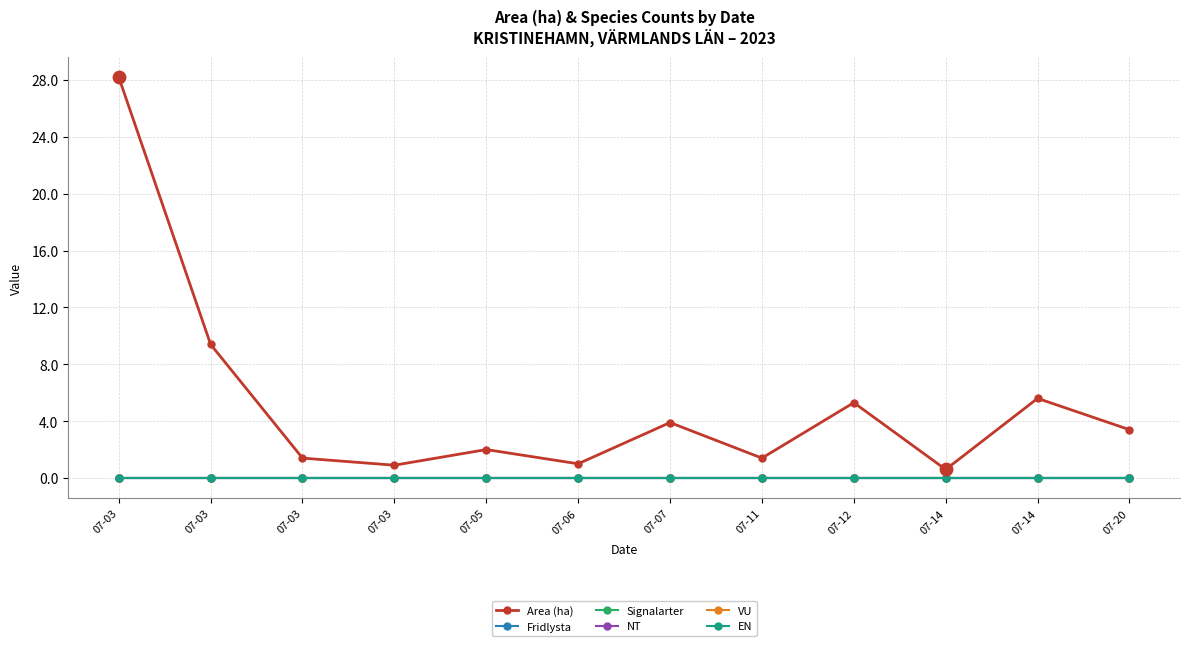

Is this an area chart (filled region under the line)?

No